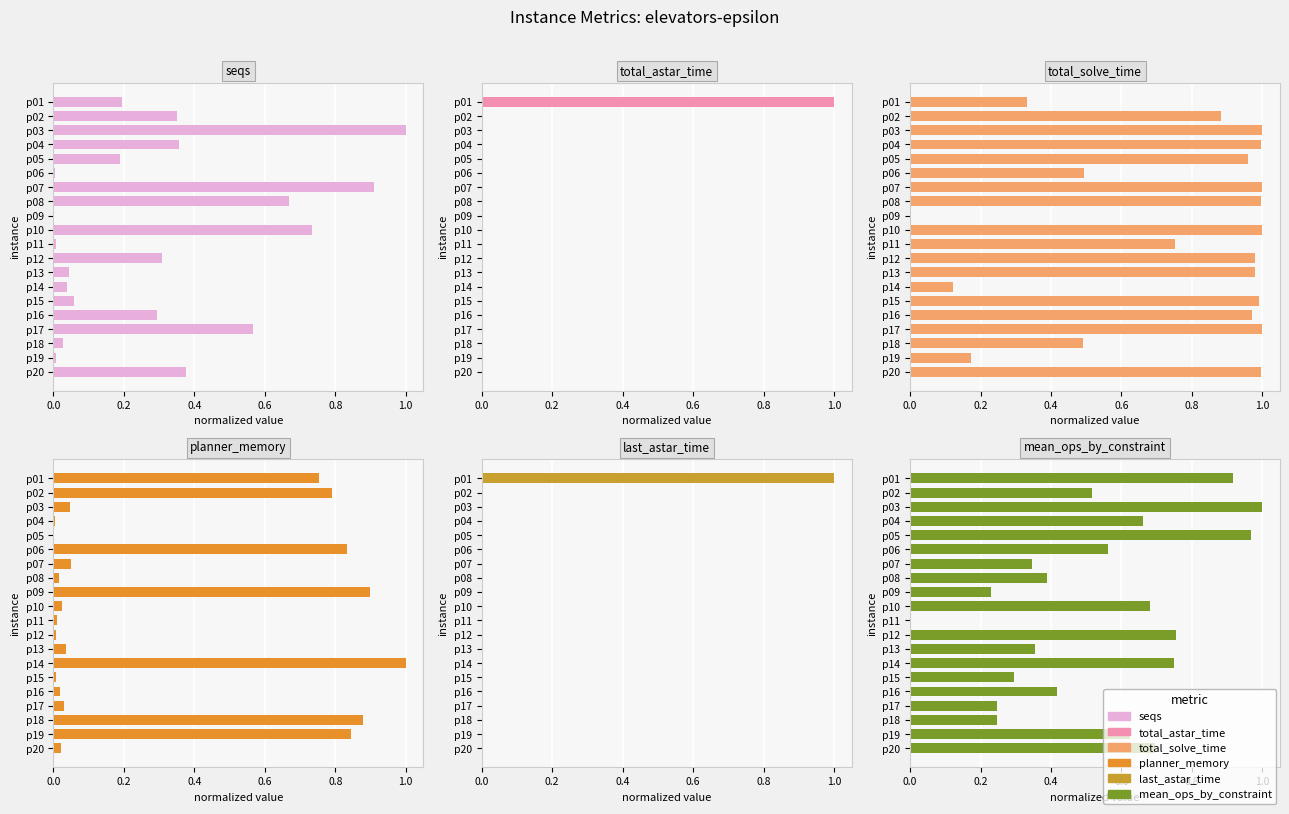

What is the difference between the second highest and second lowest values in the total_solve_time series?

0.9